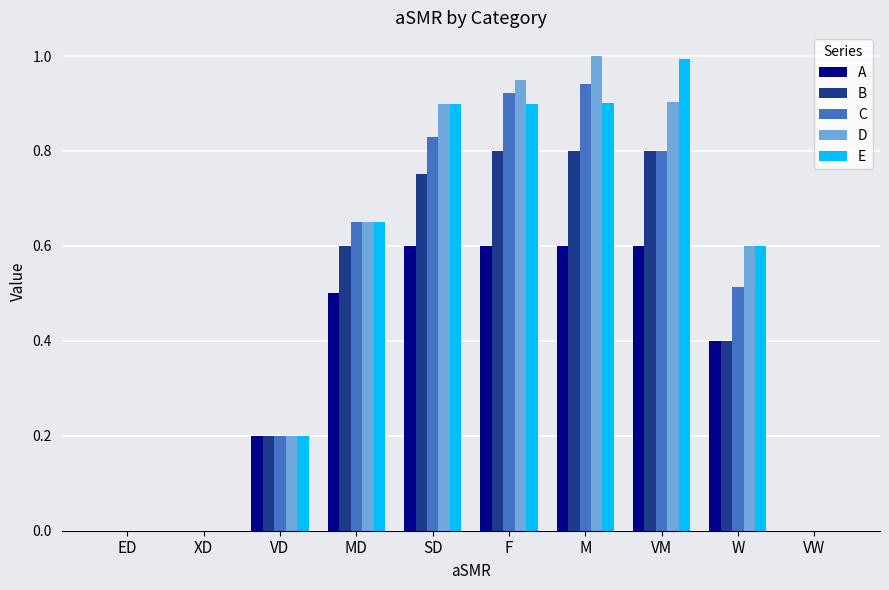

What is the spread (max minus min) of values at M?

0.4